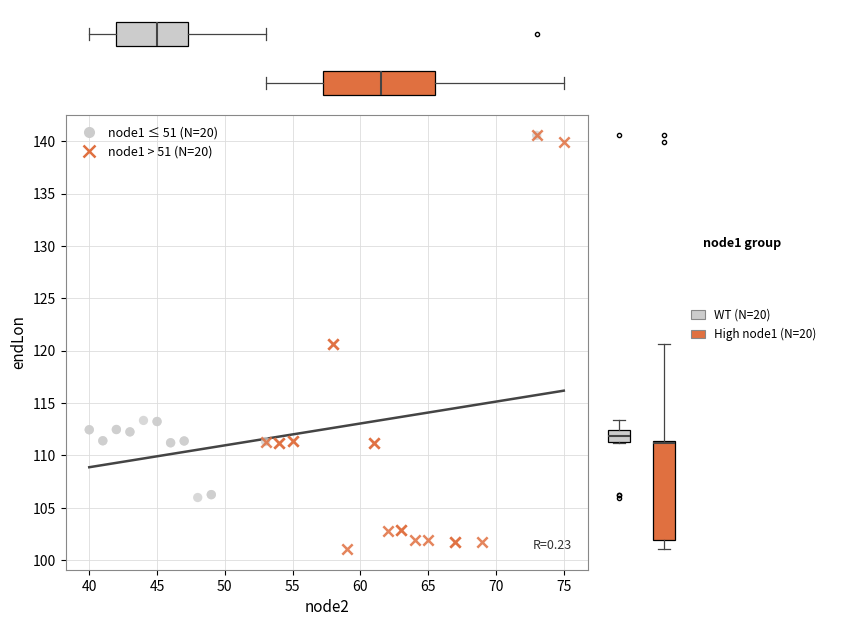

Which series reaches the minimum Y coordinate?

node1 > 51 (N=20)